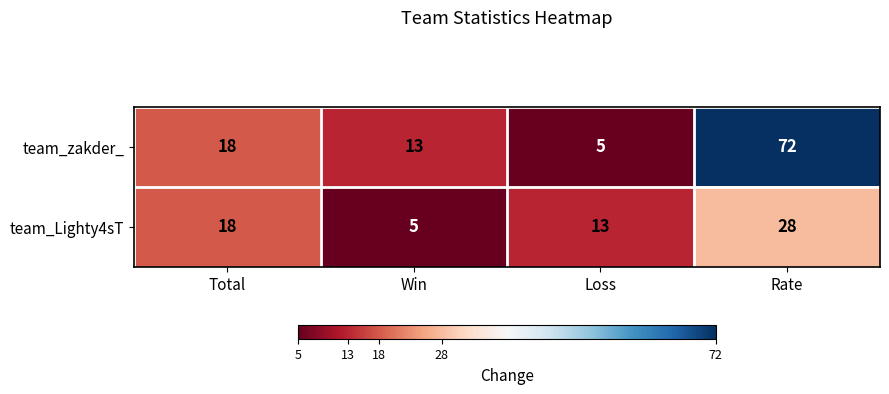

What is the total value across all series at Win?

18